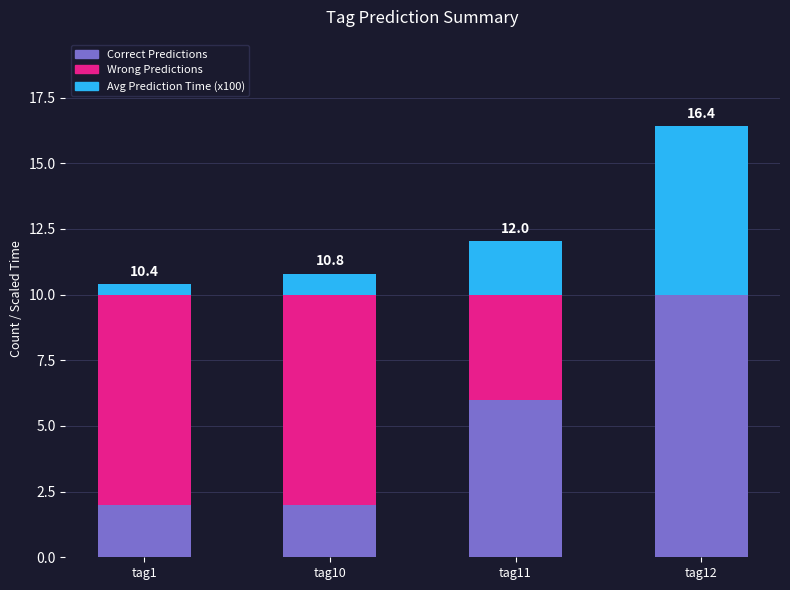

What is the highest value of the Correct Predictions series?

10.0